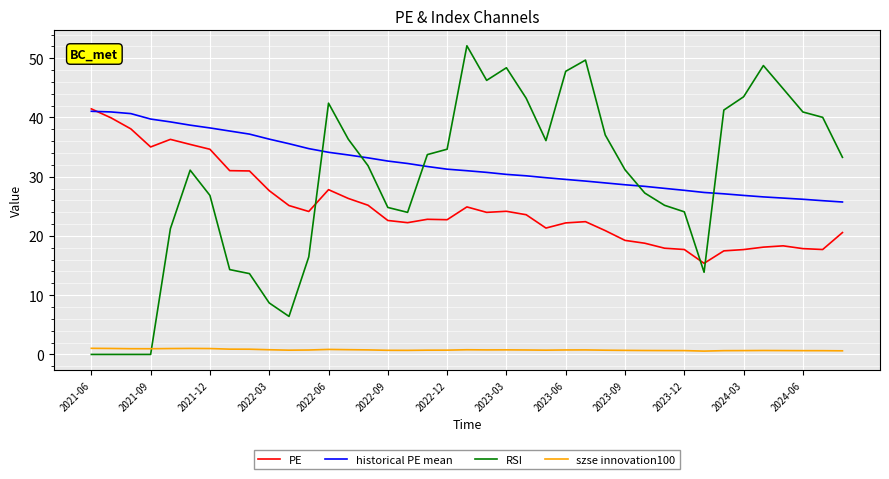

True or false: PE and szse innovation100 cross at least once.

False